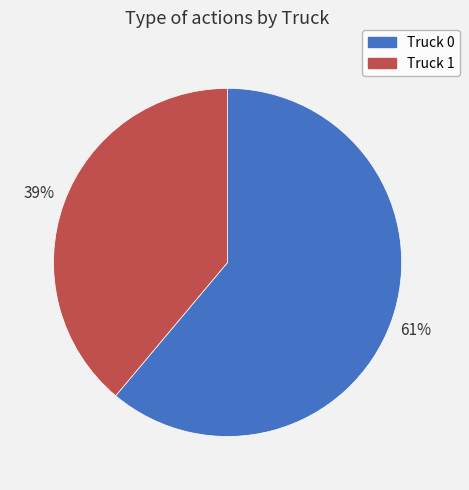

Does Truck 1 represent more than half of the total?

No